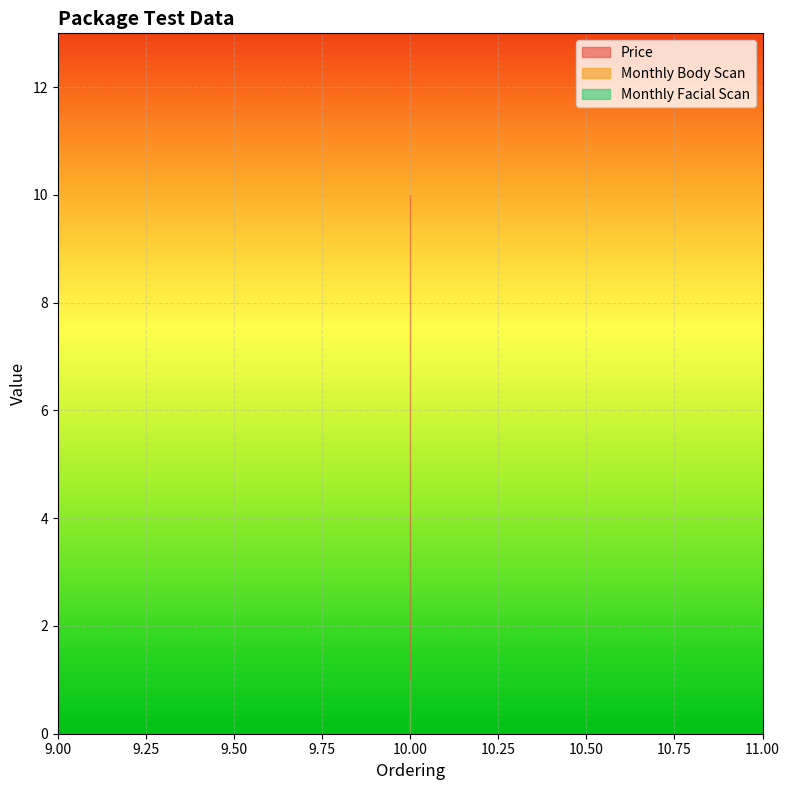

Reading left to right, extract all data points from this chart.

Price: 10=10	=10	=10
Monthly Body Scan: 10=1	=1	=1
Monthly Facial Scan: 10=1	=1	=1